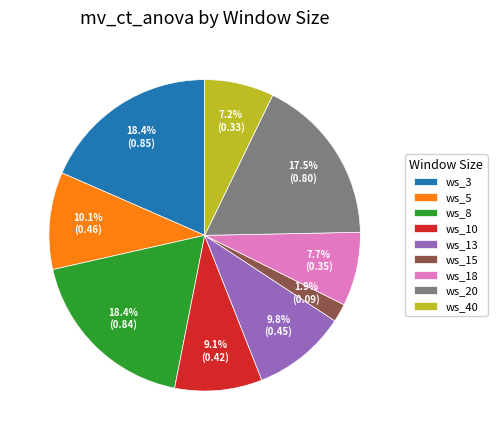

Is it true that ws_40 is 19% of the pie?

False